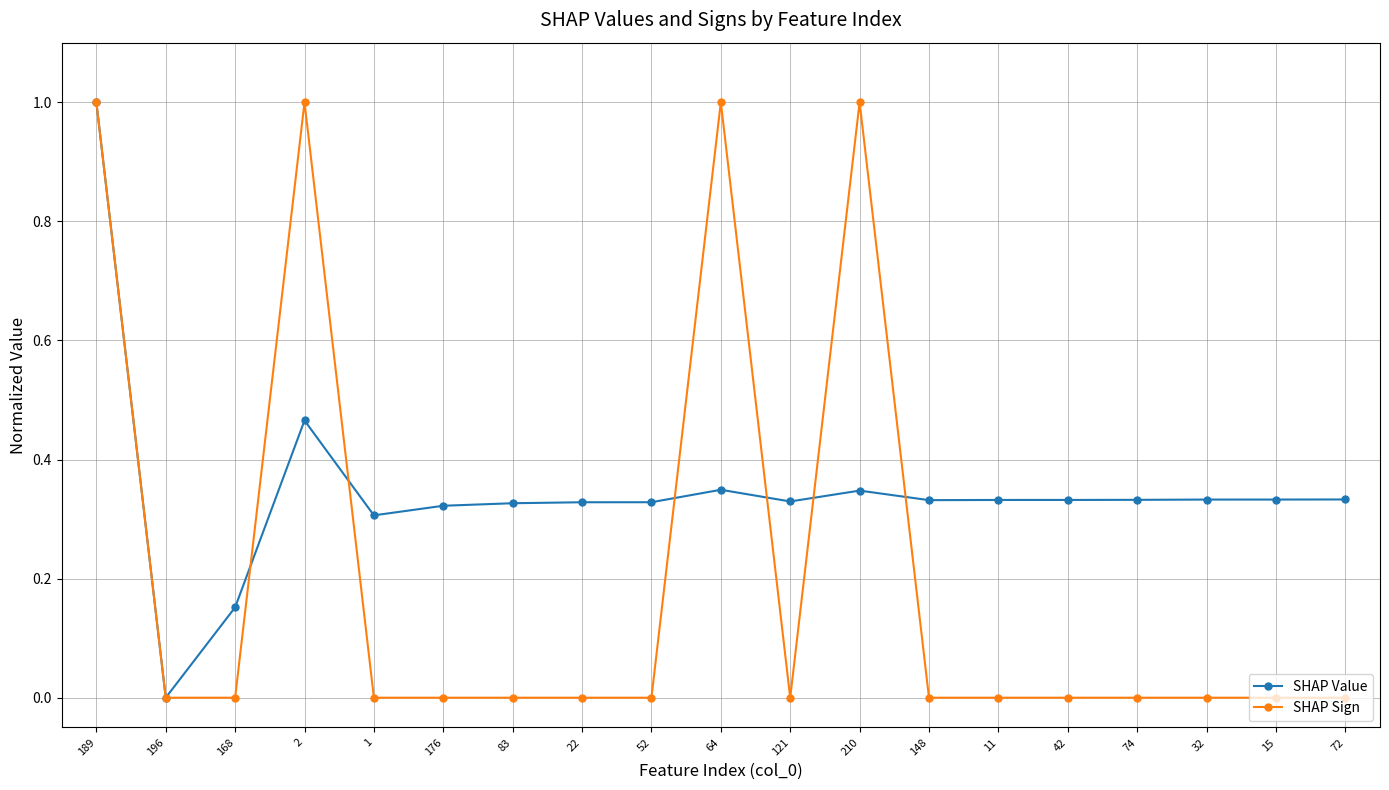

Which series has the largest total across all categories?

SHAP Value